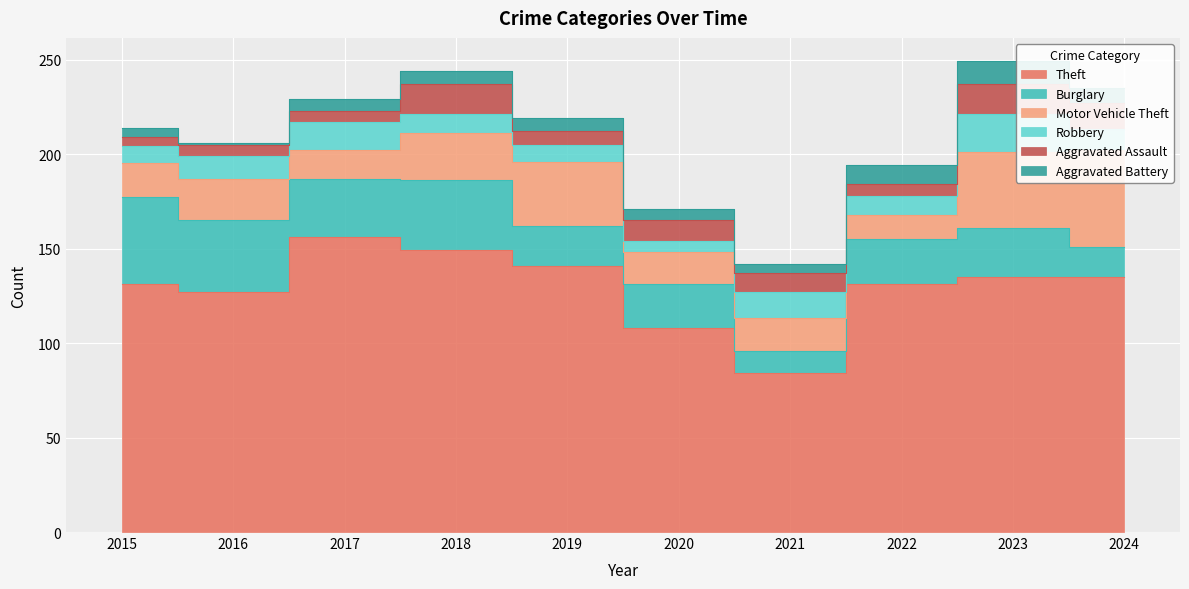

List the labels in order of Aggravated Assault value, largest first.

2018, 2023, 2024, 2020, 2021, 2019, 2016, 2017, 2022, 2015